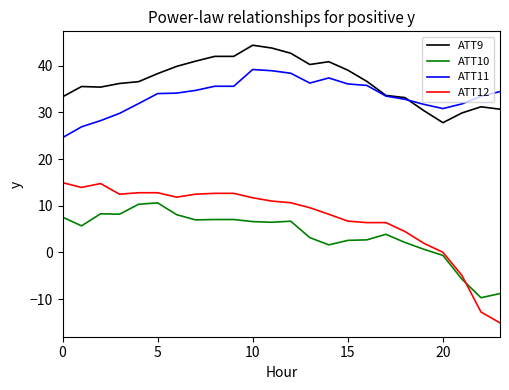

How many negative values does the ATT10 series have?

4